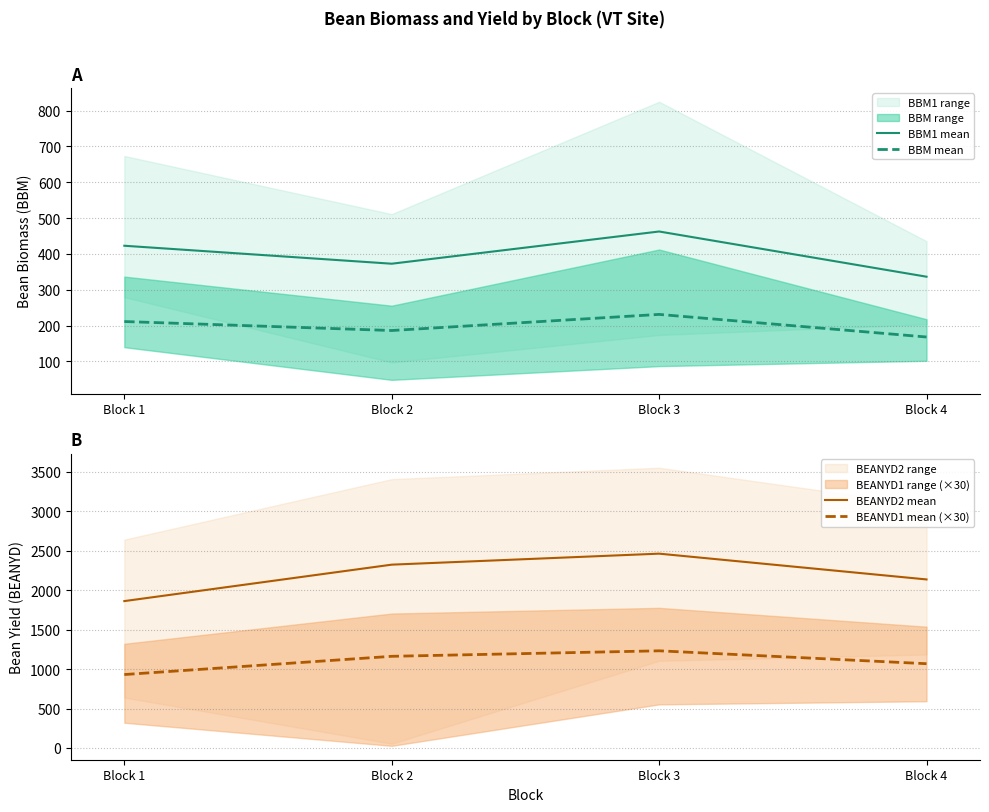

List the series in order of their peak value, highest first.

BEANYD2 mean, BEANYD1 mean (×30), BBM1 mean, BBM mean